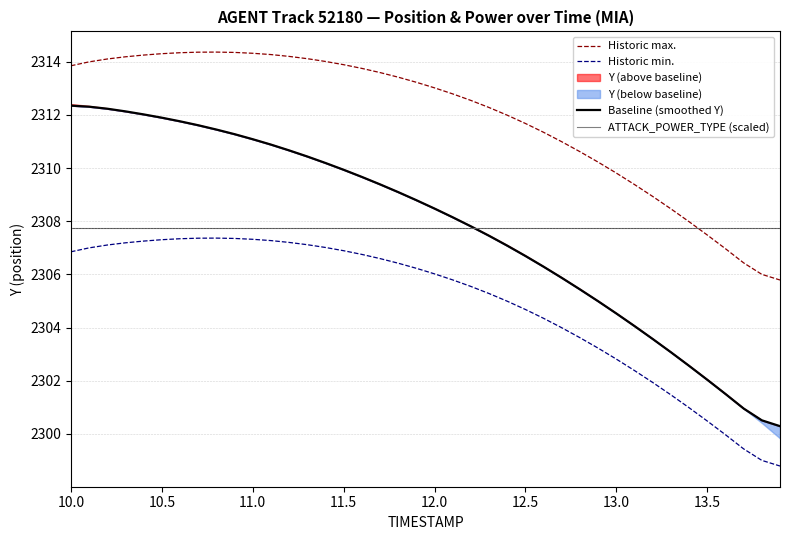

Which category has the highest value in the ATTACK_POWER_TYPE (scaled) series?

10.0